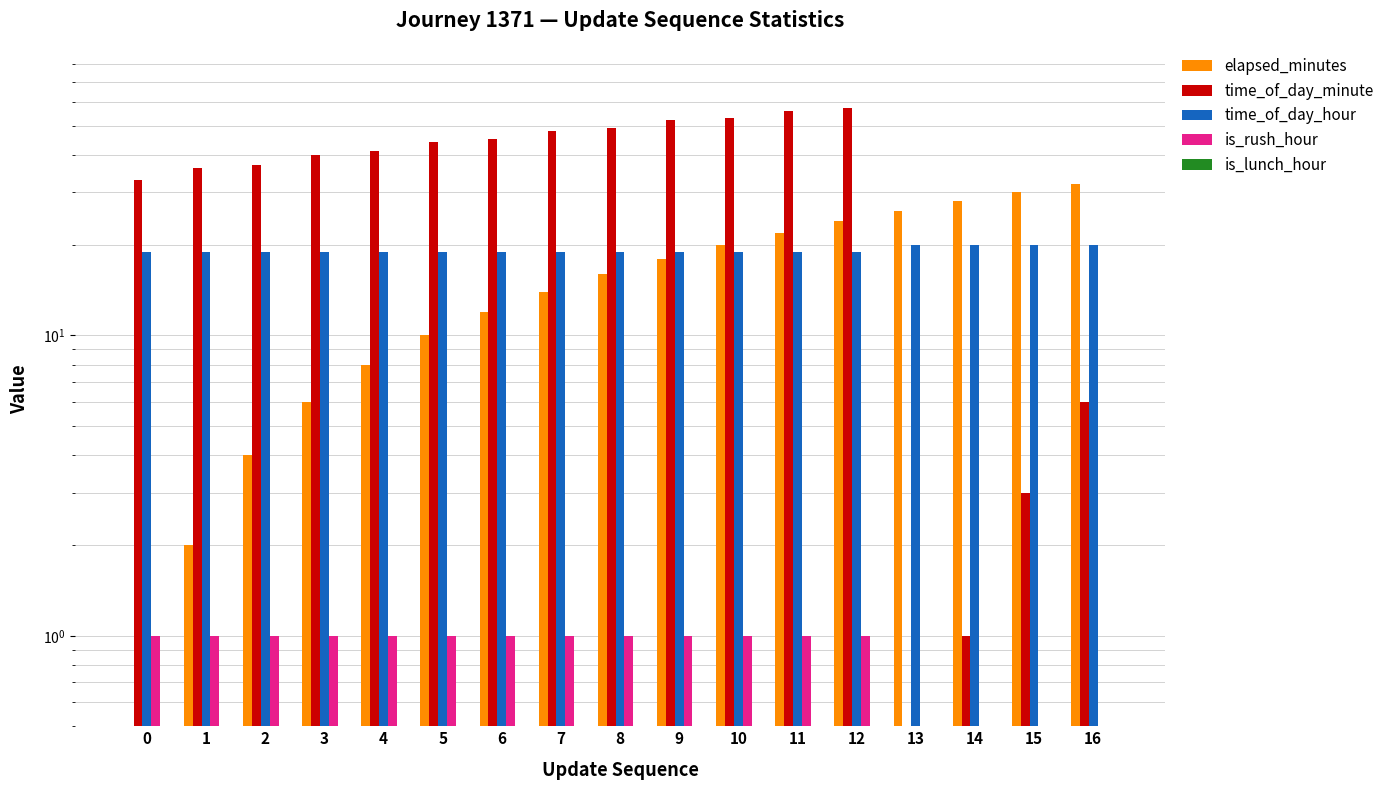

Reading left to right, transcribe all the data shown in this chart.

elapsed_minutes: 0=0.0	1=2.0	2=4.0	3=6.0	4=8.0	5=10.0	6=12.0	7=14.0	8=16.0	9=18.0	10=20.0	11=22.0	12=24.0	13=26.0	14=28.0	15=30.0	16=32.0
time_of_day_minute: 0=33.0	1=36.0	2=37.0	3=40.0	4=41.0	5=44.0	6=45.0	7=48.0	8=49.0	9=52.0	10=53.0	11=56.0	12=57.0	13=0.0	14=1.0	15=3.0	16=6.0
time_of_day_hour: 0=19.0	1=19.0	2=19.0	3=19.0	4=19.0	5=19.0	6=19.0	7=19.0	8=19.0	9=19.0	10=19.0	11=19.0	12=19.0	13=20.0	14=20.0	15=20.0	16=20.0
is_rush_hour: 0=1.0	1=1.0	2=1.0	3=1.0	4=1.0	5=1.0	6=1.0	7=1.0	8=1.0	9=1.0	10=1.0	11=1.0	12=1.0	13=0.0	14=0.0	15=0.0	16=0.0
is_lunch_hour: 0=0.0	1=0.0	2=0.0	3=0.0	4=0.0	5=0.0	6=0.0	7=0.0	8=0.0	9=0.0	10=0.0	11=0.0	12=0.0	13=0.0	14=0.0	15=0.0	16=0.0